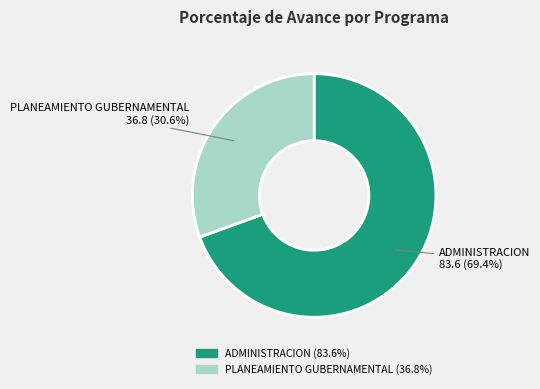

Between ADMINISTRACION and PLANEAMIENTO GUBERNAMENTAL, which is larger?

ADMINISTRACION